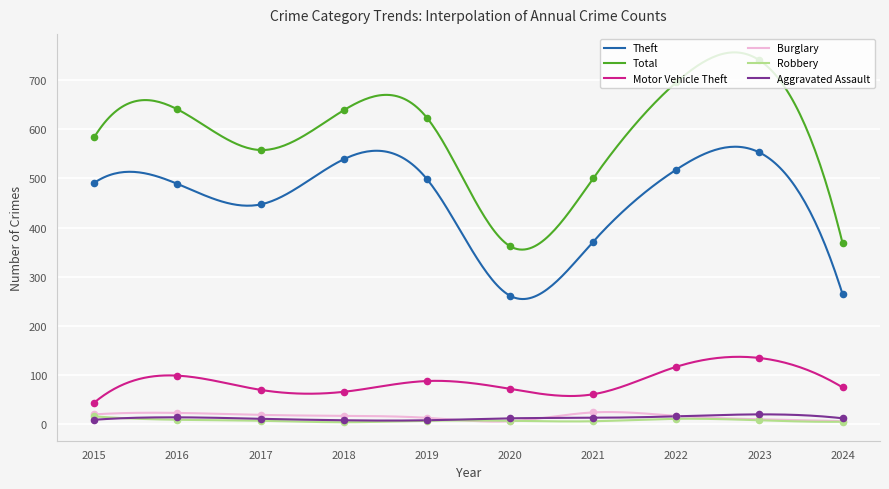

What is the total value across all series at 2023?

1463